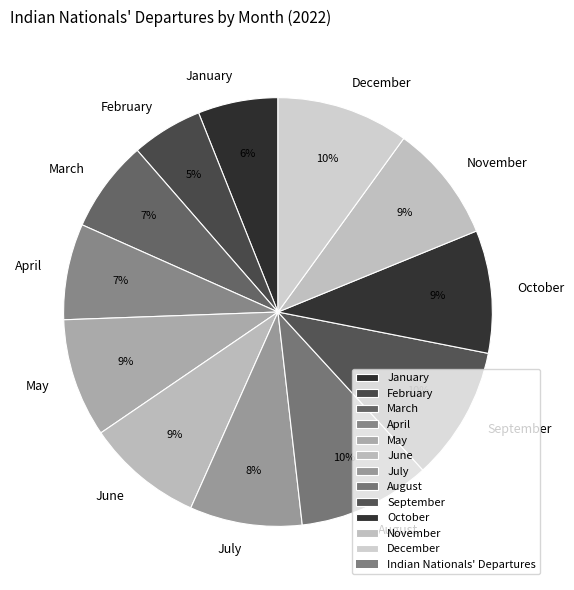

Is there a majority slice in this chart?

No